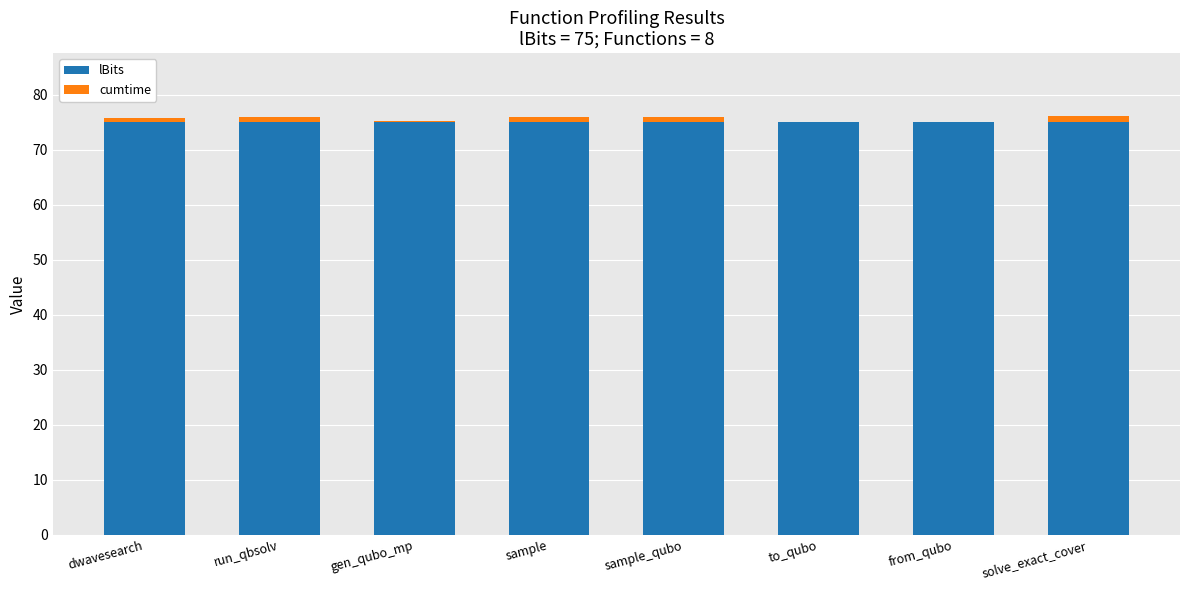

The value of lBits at dwavesearch is 21.1. True or false?

False